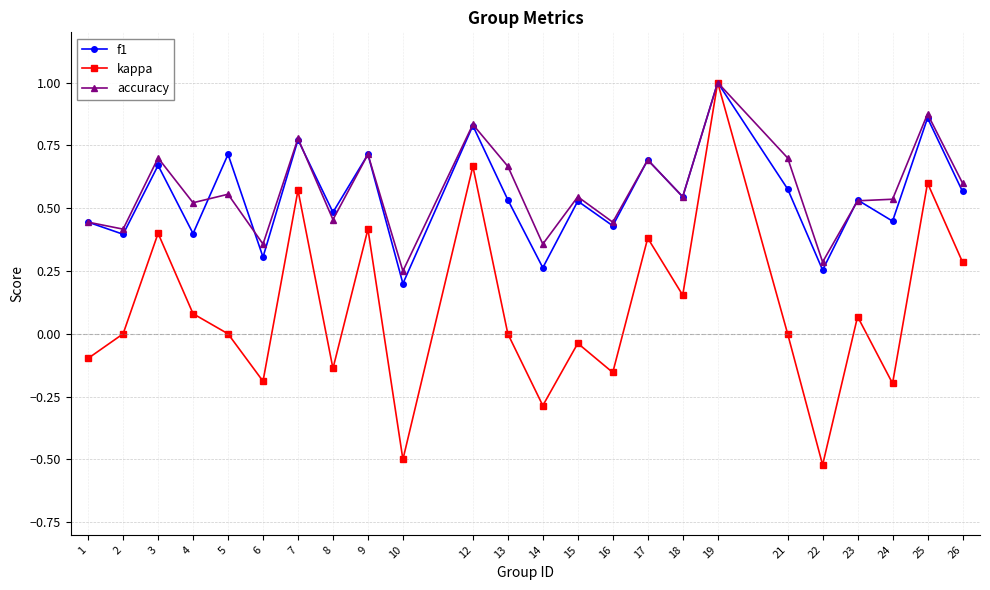

At which category does kappa reach its first local valley?

6